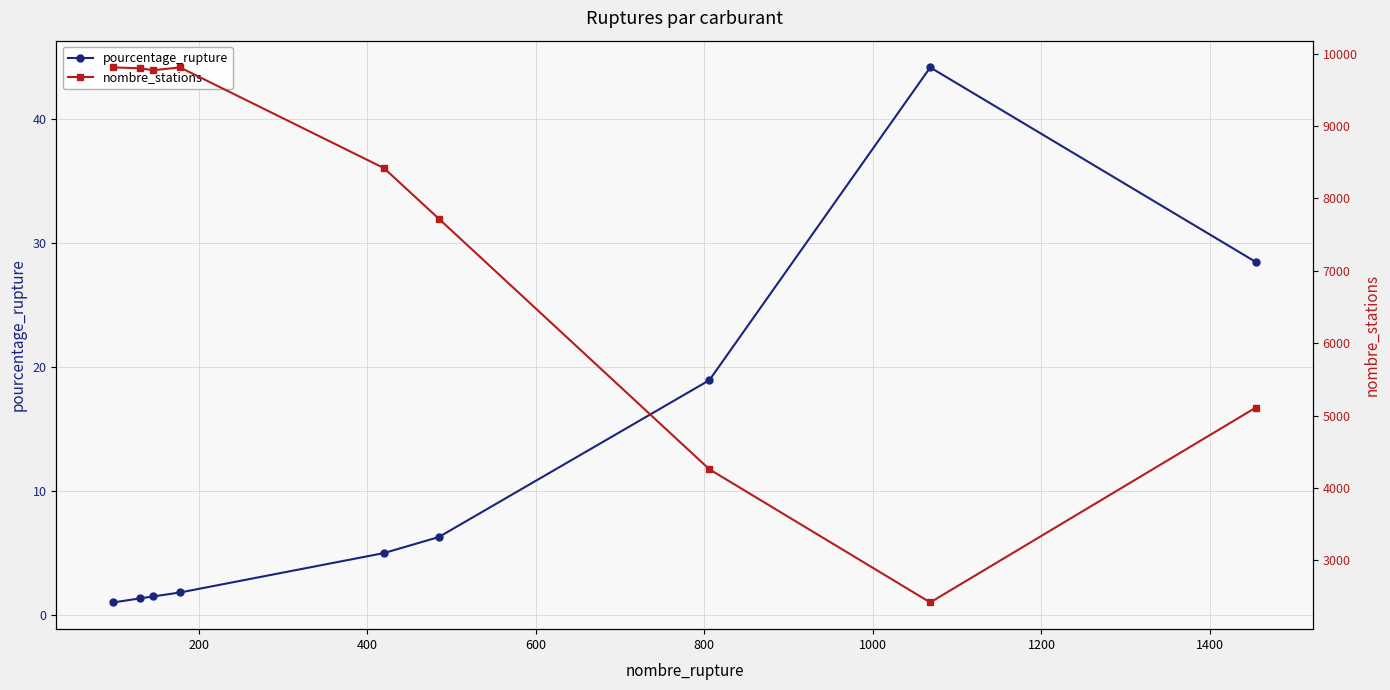

True or false: pourcentage_rupture has more than 0 interior local peaks.

True